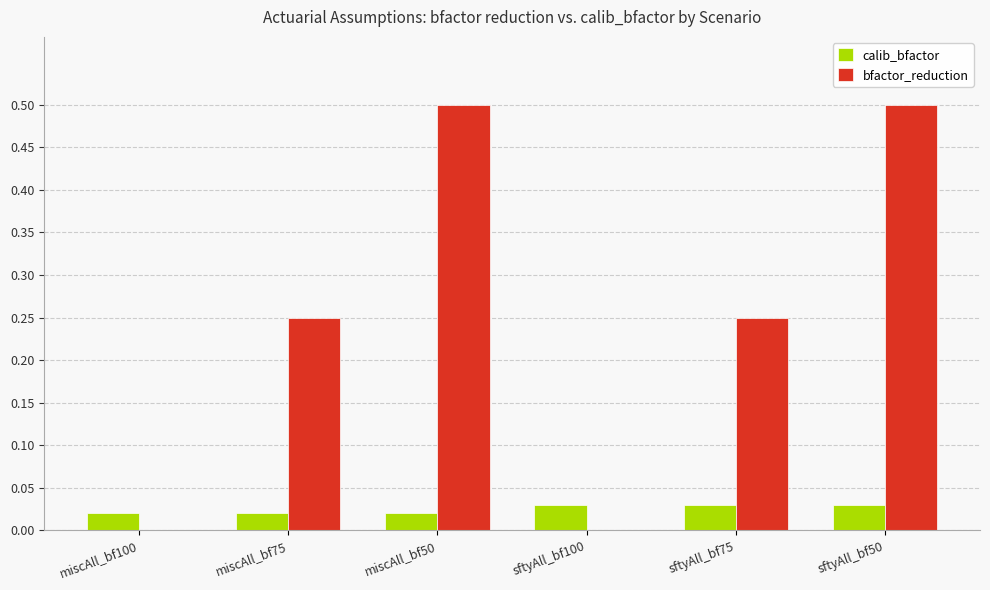

True or false: bfactor_reduction has a value of 0.5 at sftyAll_bf50.

True